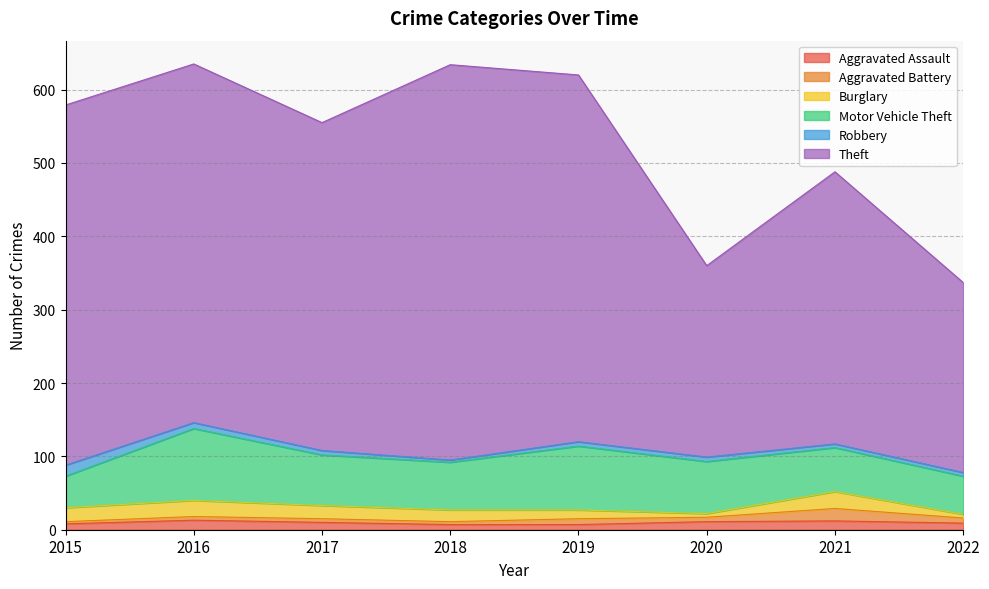

Reading left to right, what are all the values shown in this chart?

Aggravated Assault: 2015=8	2016=13	2017=10	2018=7	2019=7	2020=11	2021=12	2022=9
Aggravated Battery: 2015=3	2016=5	2017=5	2018=4	2019=8	2020=6	2021=17	2022=7
Burglary: 2015=19	2016=22	2017=18	2018=16	2019=12	2020=5	2021=23	2022=5
Motor Vehicle Theft: 2015=43	2016=98	2017=69	2018=65	2019=87	2020=71	2021=60	2022=52
Robbery: 2015=15	2016=8	2017=6	2018=3	2019=6	2020=6	2021=5	2022=5
Theft: 2015=491	2016=489	2017=447	2018=539	2019=500	2020=261	2021=371	2022=259